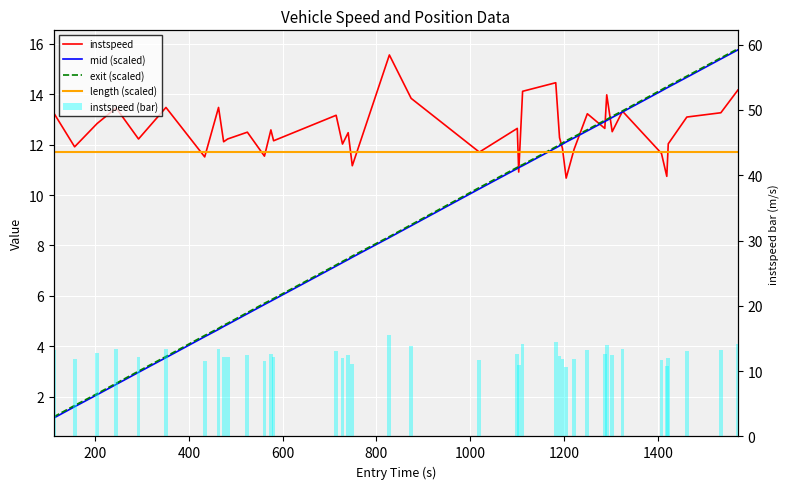

What is the approximate value of instspeed (bar) at 800?

12.2